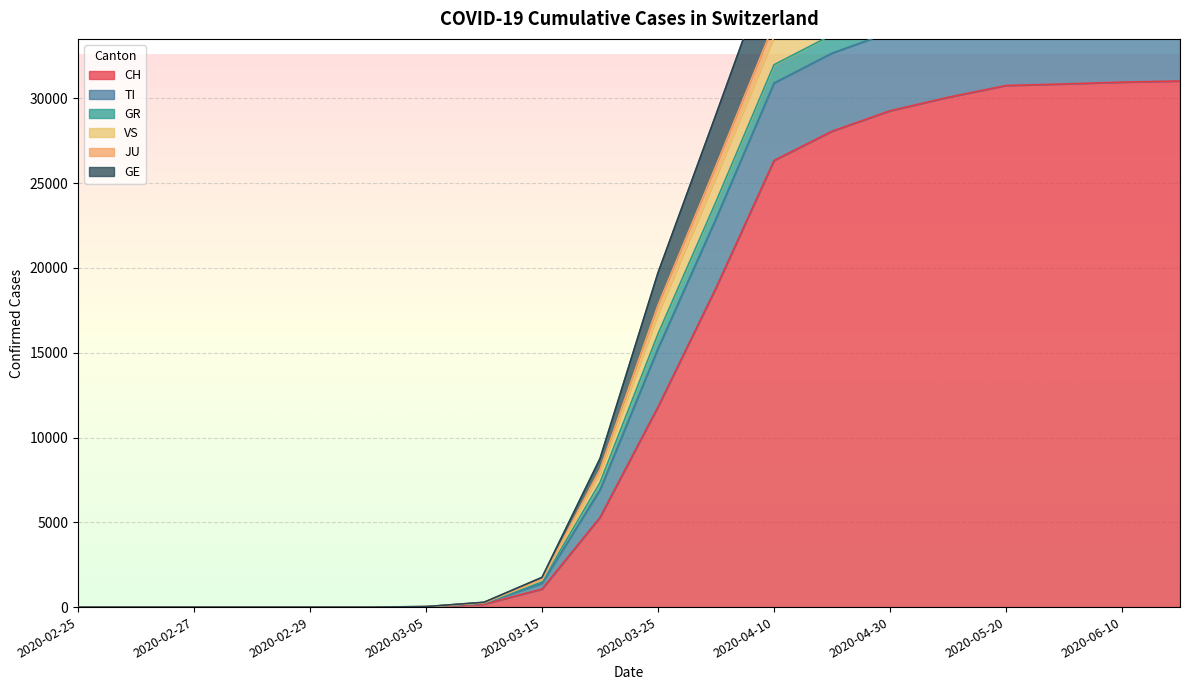

What position from the right is 2020-05-20?

4